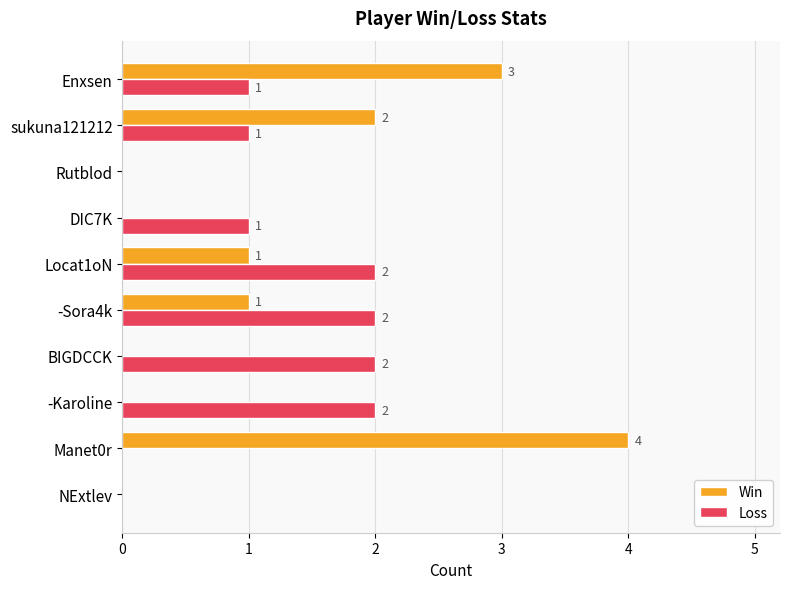

How many distinct data groups are displayed?

2